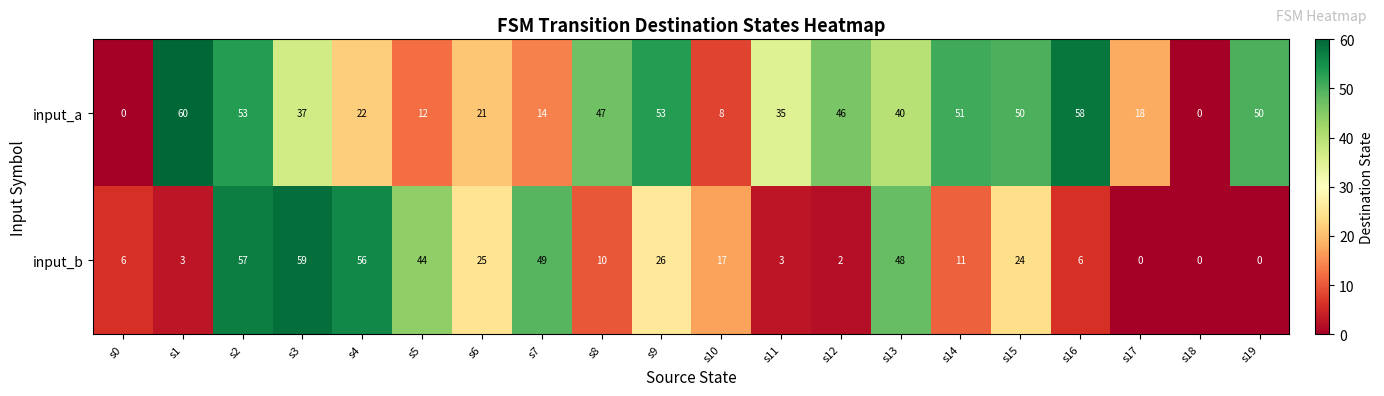

What is the difference between the maximum and minimum values in the input_b series?

59